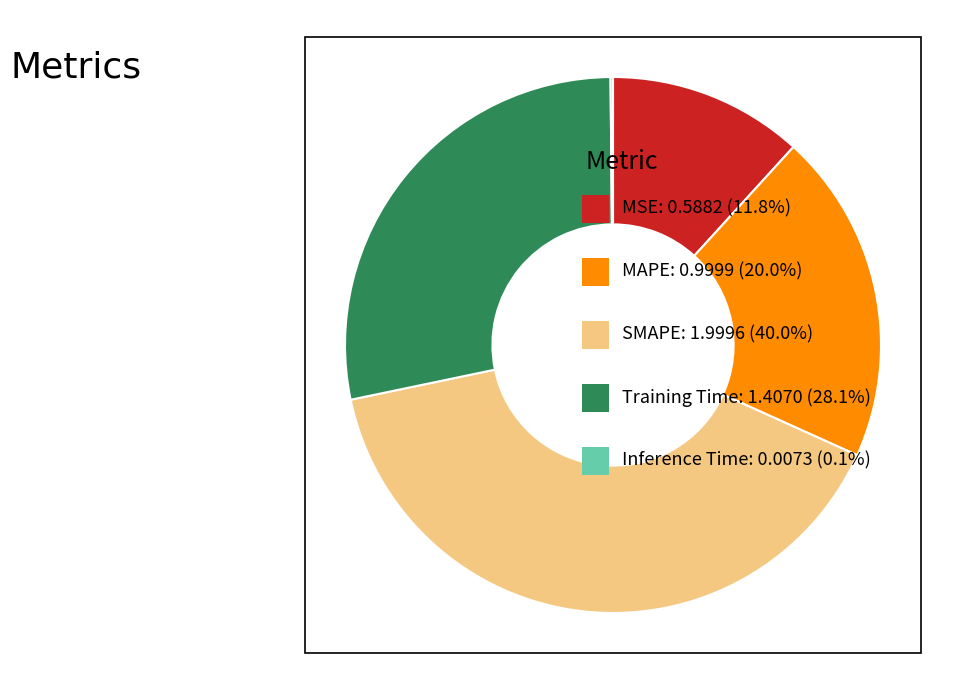

Is there any slice that represents more than half of the pie?

No